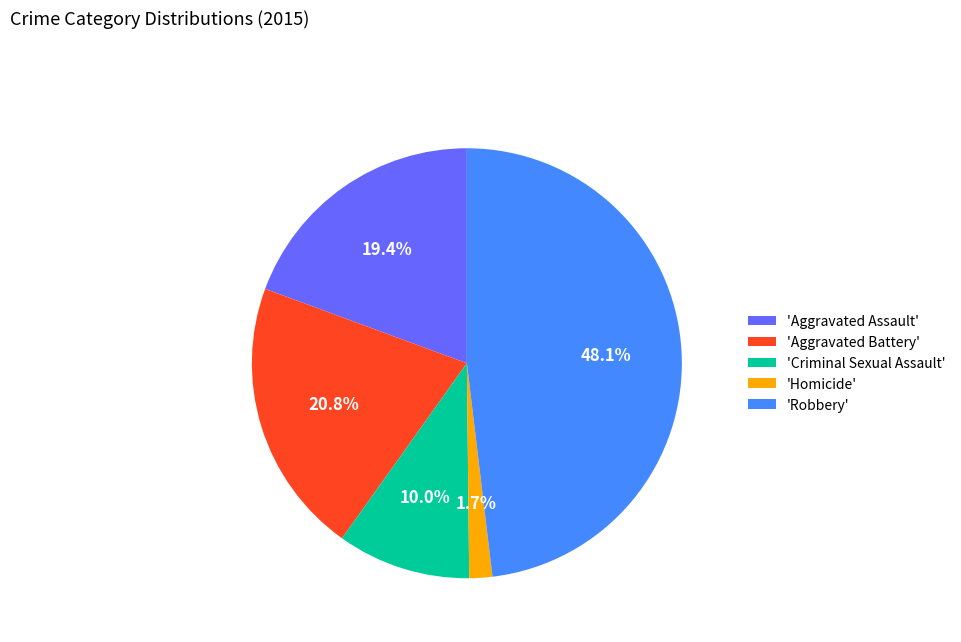

Does 'Aggravated Assault' represent more than half of the total?

No